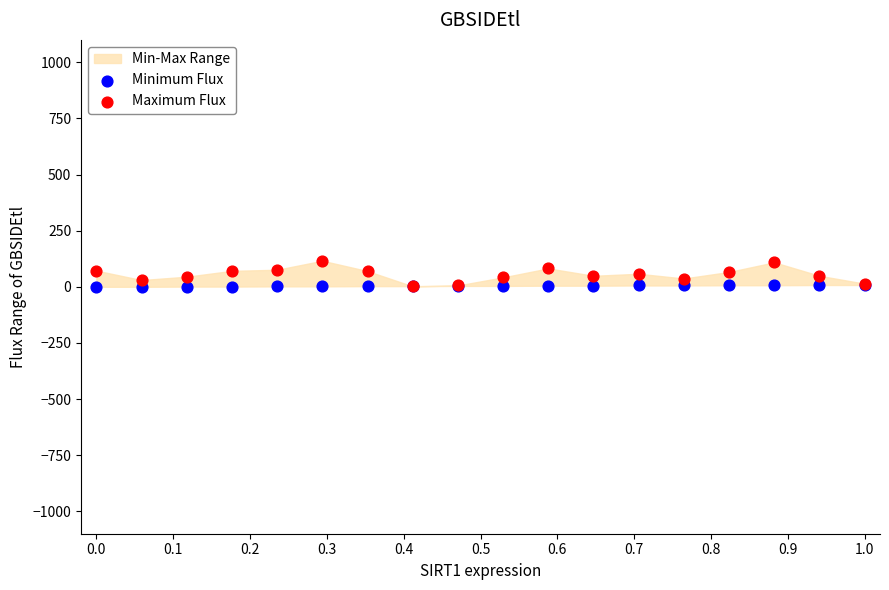

Which series has the widest spread of Y values?

Maximum Flux